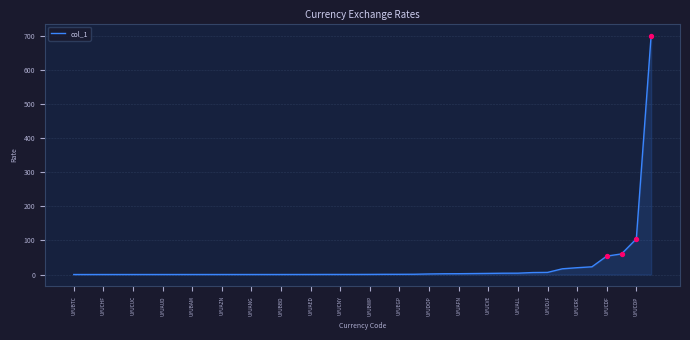

What is the greatest value displayed?

701.7